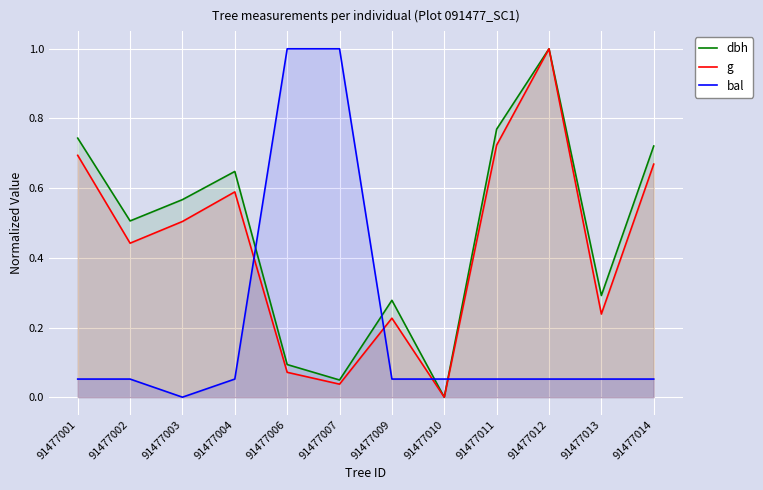

True or false: g and dbh intersect in this chart.

False